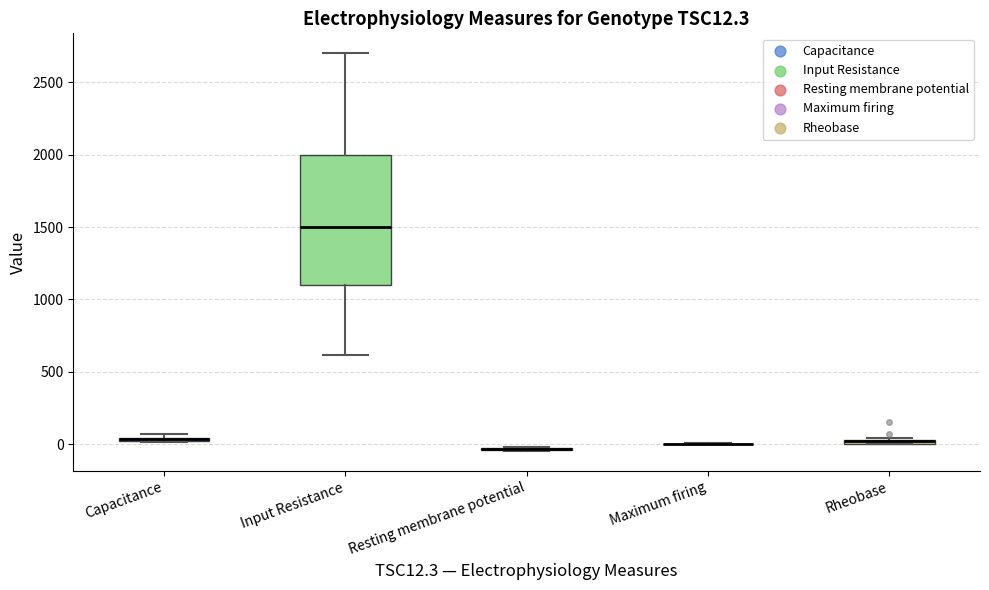

Where is the lower edge of the box for Input Resistance on the y-axis? The values are not printed on the chart, so give them approximately, as read against the axis.

1100